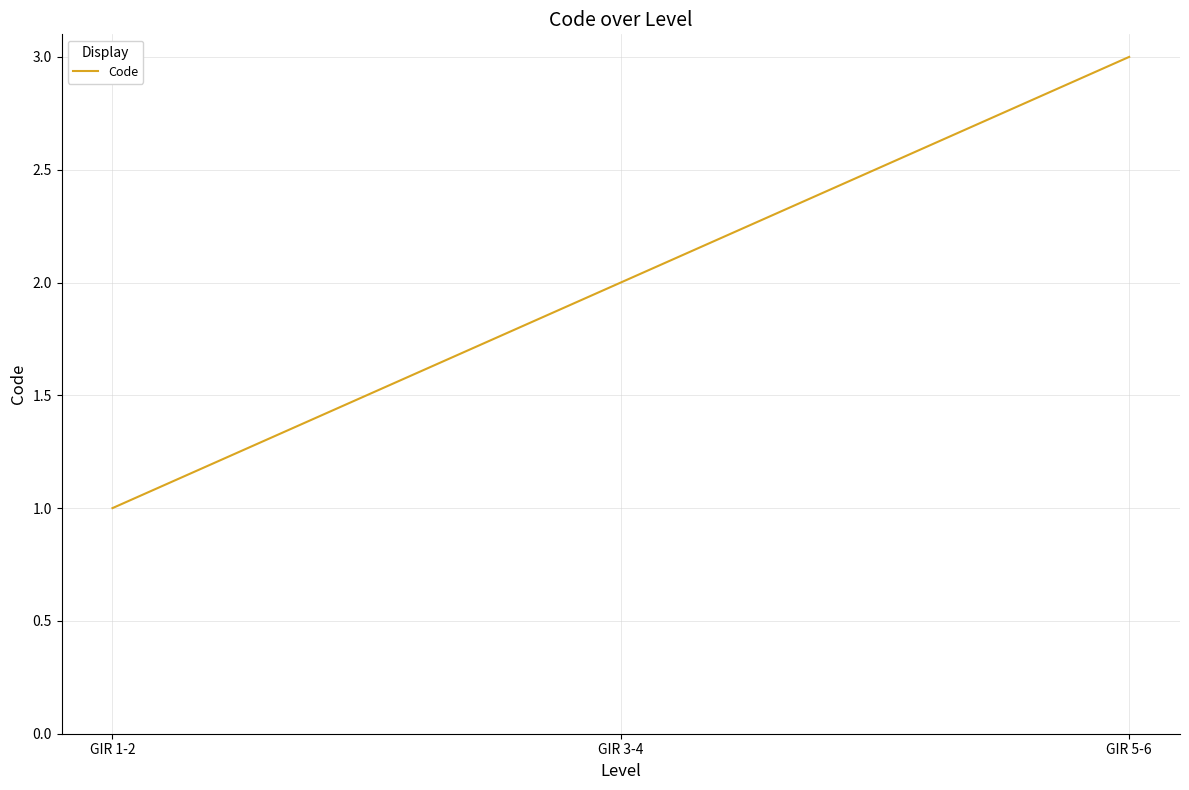

Is this an area chart (filled region under the line)?

No